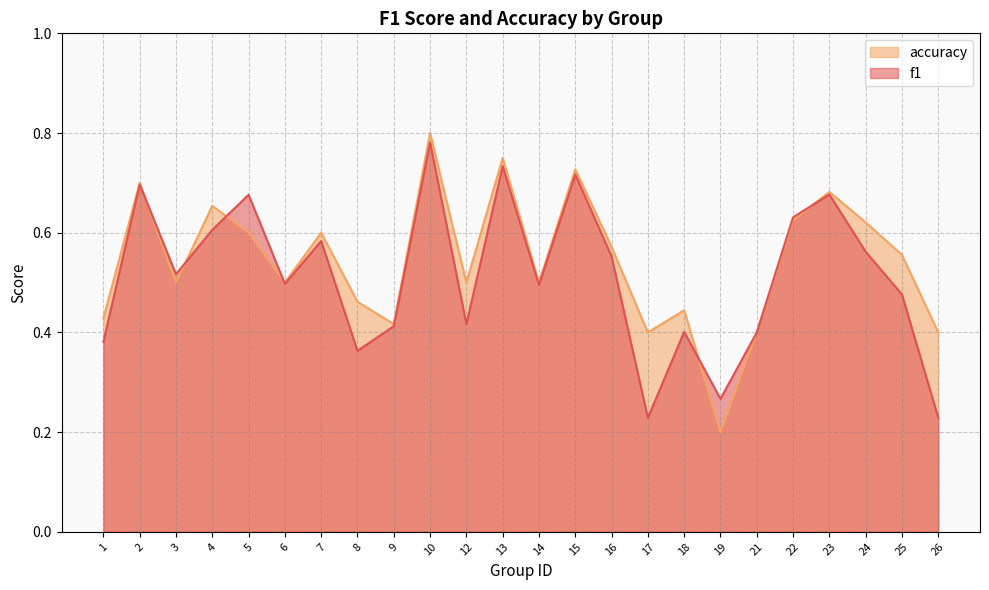

Does the chart have visible grid lines?

Yes